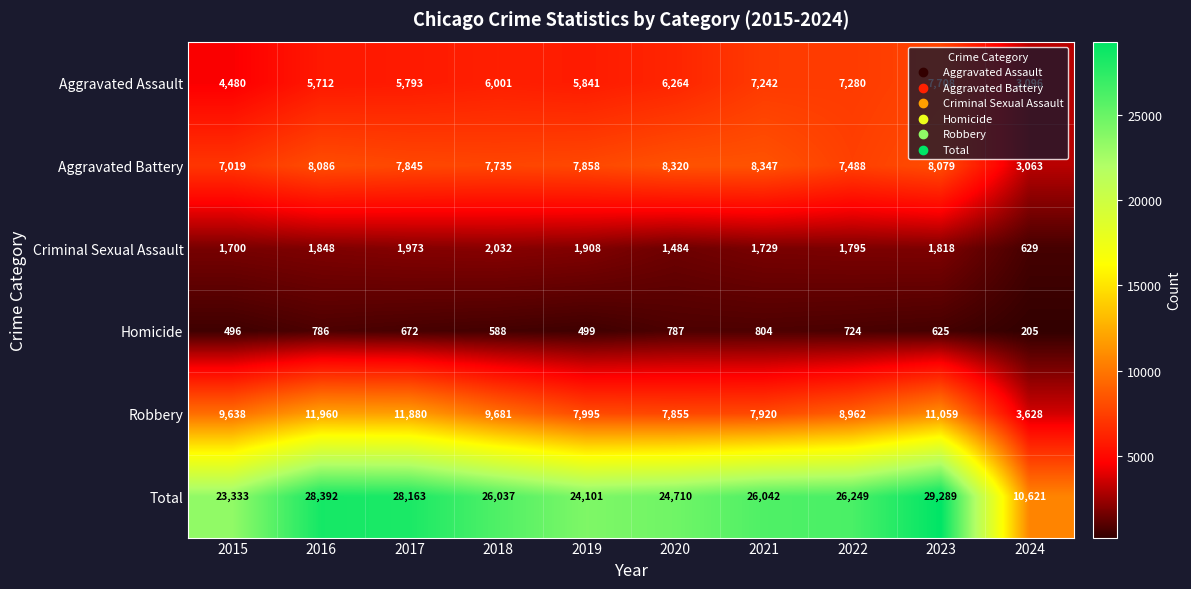

What is the maximum value shown in the chart?

29289